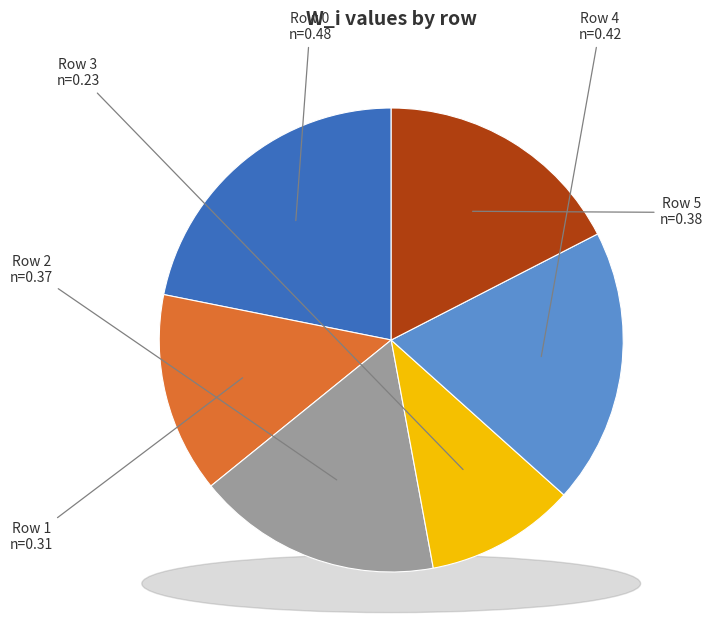

Does Row 1 account for over 50% of the chart?

No